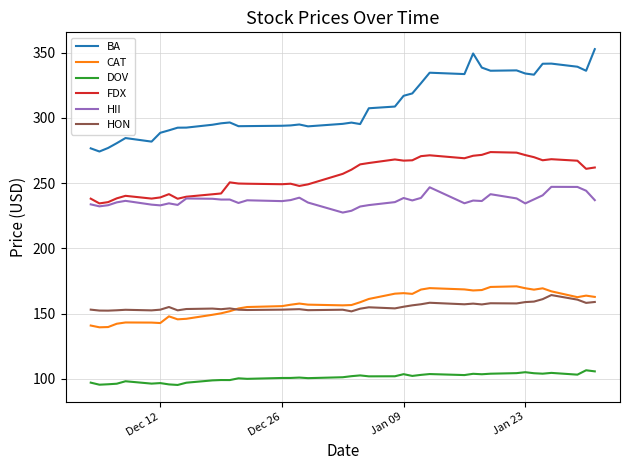

True or false: BA and HII intersect in this chart.

False